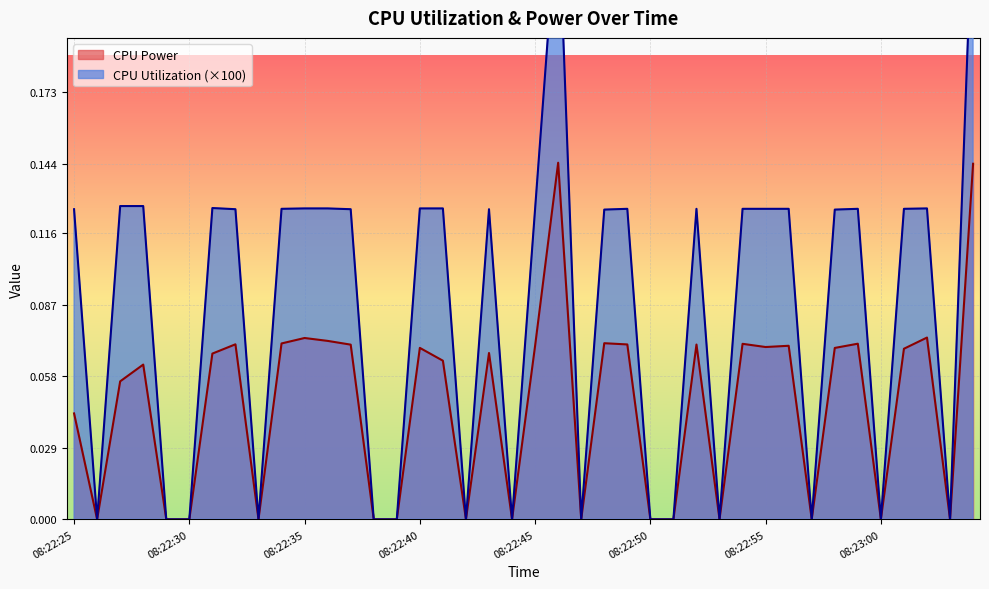

What is the highest value of the CPU Utilization series?

0.3